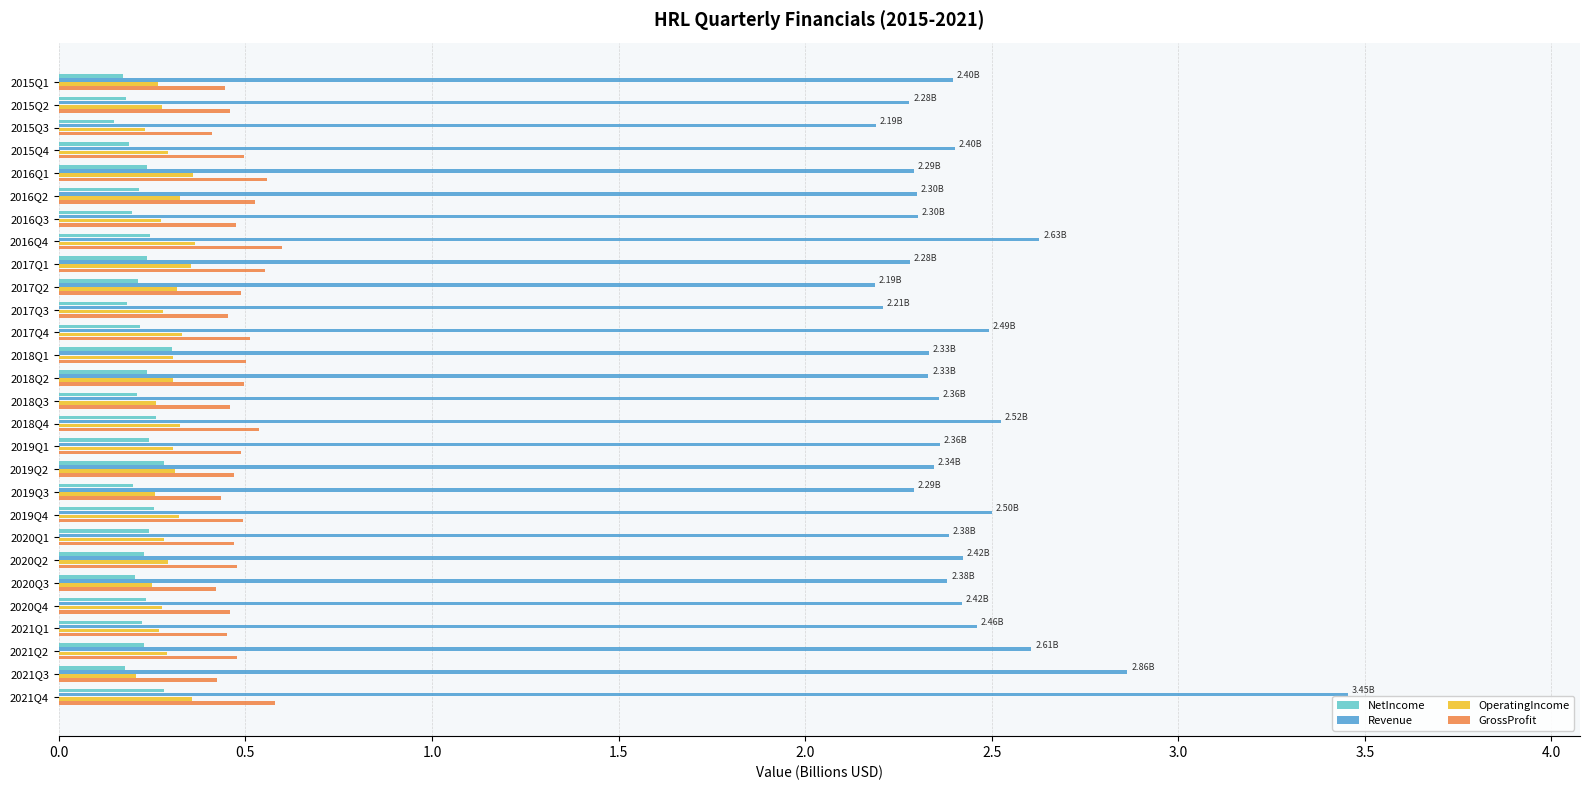

At which category is the sum across all series the highest?

2021Q4